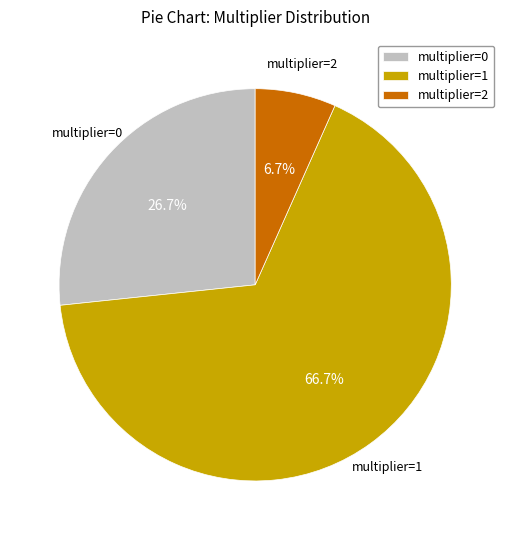

What percentage is the multiplier=0 slice, to the nearest percent?

27%